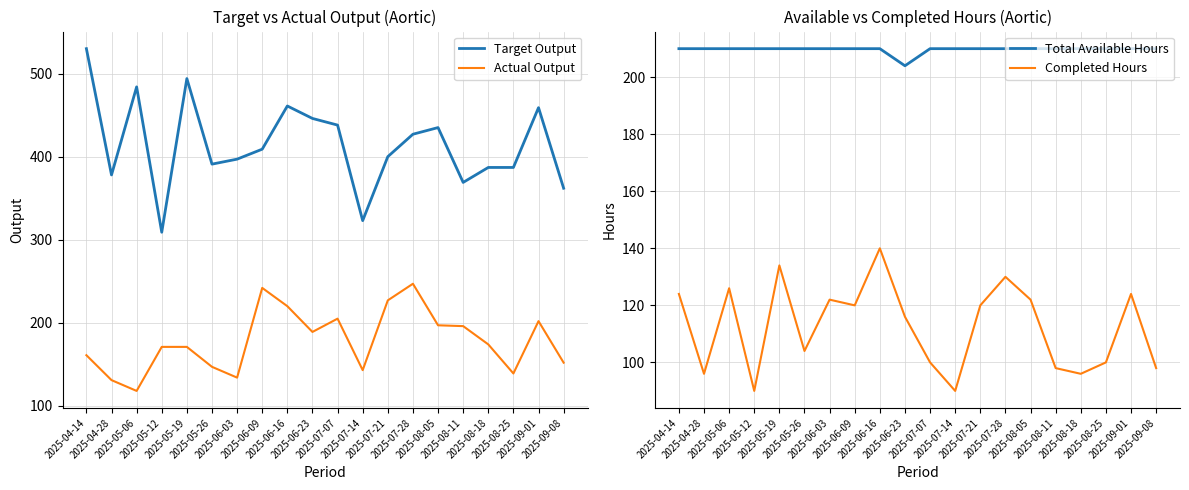

What is the value of the Target Output point at the 5th from the left?

494